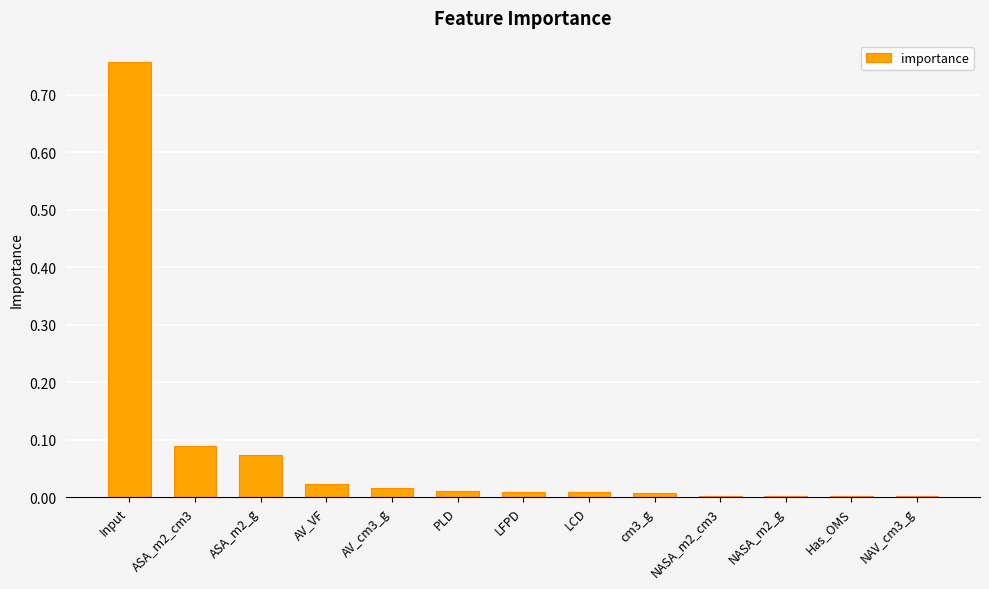

Is it true that the value at LFPD is 0.0?

True